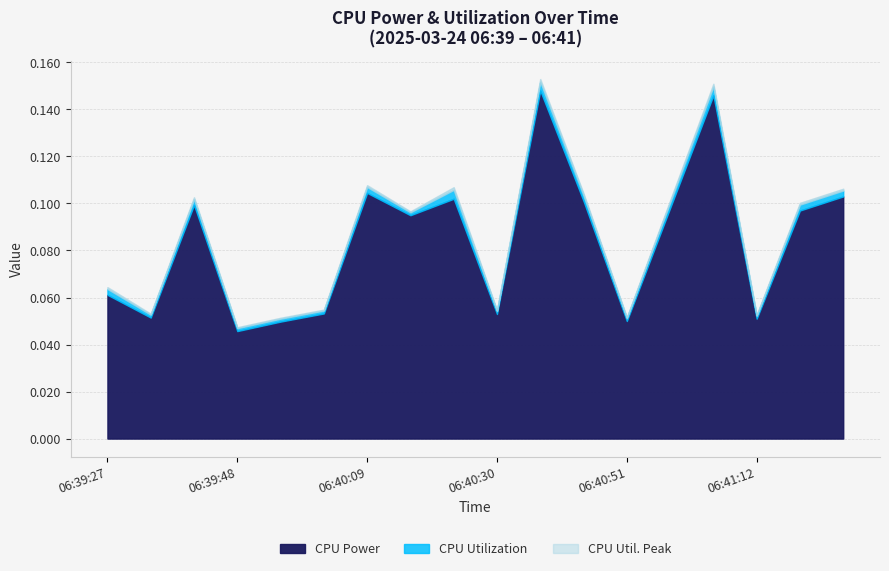

Between 06:39:34 and 06:40:09, which is larger?

06:40:09